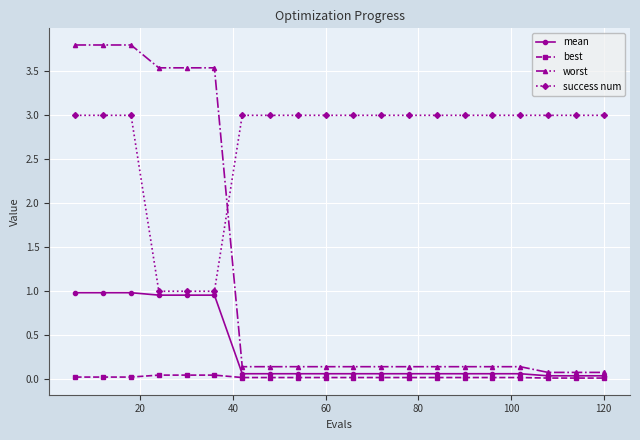

Count the number of categories in the chart.

20